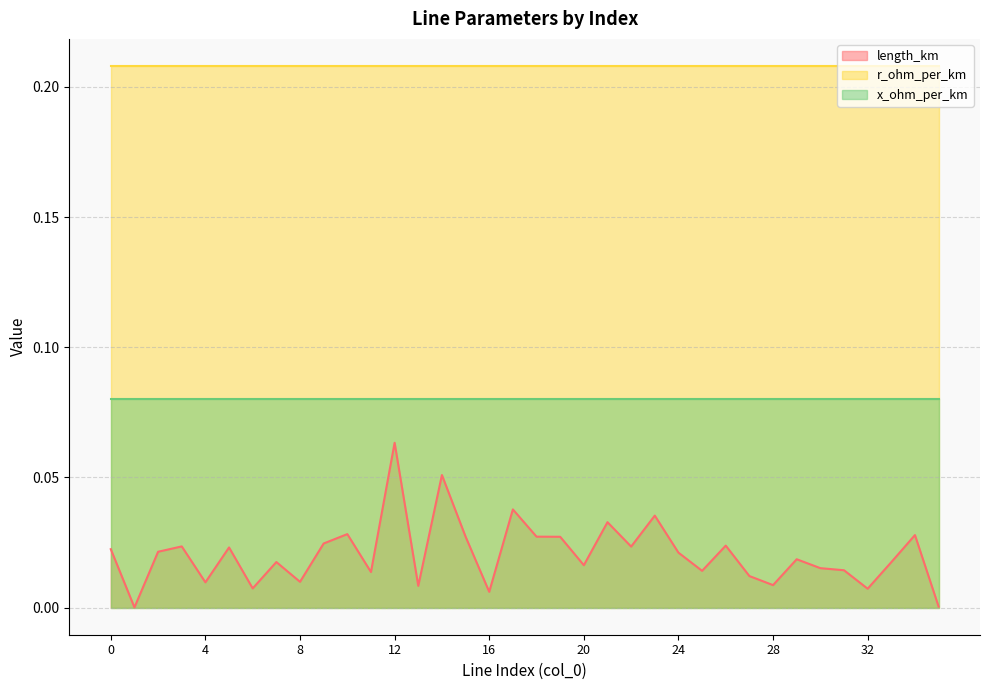

Reading right to left, transcribe all the data shown in this chart.

length_km: 35=0.0	34=0.0	33=0.0	32=0.0	31=0.0	30=0.0	29=0.0	28=0.0	27=0.0	26=0.0	25=0.0	24=0.0	23=0.0	22=0.0	21=0.0	20=0.0	19=0.0	18=0.0	17=0.0	16=0.0	15=0.0	14=0.1	13=0.0	12=0.1	11=0.0	10=0.0	9=0.0	8=0.0	7=0.0	6=0.0	5=0.0	4=0.0	3=0.0	2=0.0	1=0.0	0=0.0
r_ohm_per_km: 35=0.2	34=0.2	33=0.2	32=0.2	31=0.2	30=0.2	29=0.2	28=0.2	27=0.2	26=0.2	25=0.2	24=0.2	23=0.2	22=0.2	21=0.2	20=0.2	19=0.2	18=0.2	17=0.2	16=0.2	15=0.2	14=0.2	13=0.2	12=0.2	11=0.2	10=0.2	9=0.2	8=0.2	7=0.2	6=0.2	5=0.2	4=0.2	3=0.2	2=0.2	1=0.2	0=0.2
x_ohm_per_km: 35=0.1	34=0.1	33=0.1	32=0.1	31=0.1	30=0.1	29=0.1	28=0.1	27=0.1	26=0.1	25=0.1	24=0.1	23=0.1	22=0.1	21=0.1	20=0.1	19=0.1	18=0.1	17=0.1	16=0.1	15=0.1	14=0.1	13=0.1	12=0.1	11=0.1	10=0.1	9=0.1	8=0.1	7=0.1	6=0.1	5=0.1	4=0.1	3=0.1	2=0.1	1=0.1	0=0.1